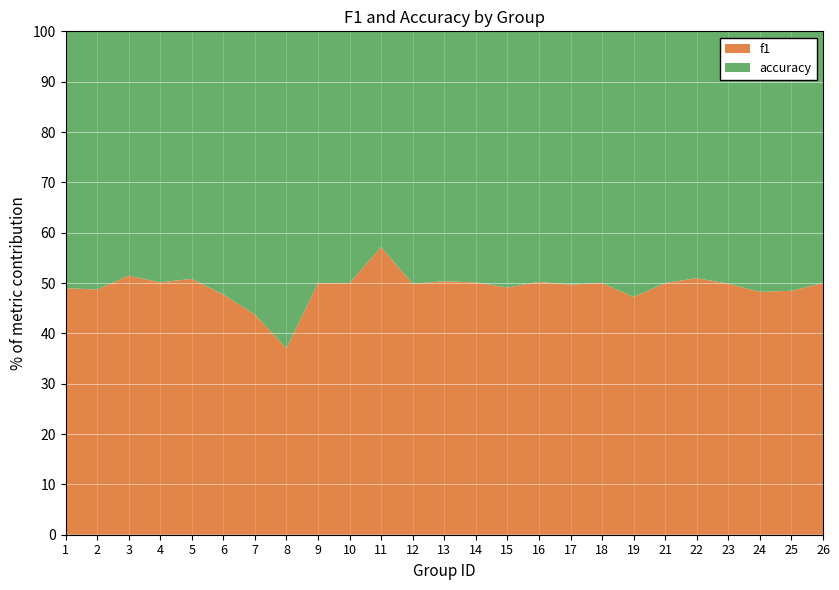

What value does the f1 series have at 8?

37.0